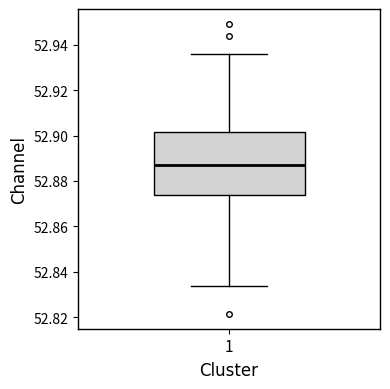

Transcribe this box plot: give where the median line is, the range the box spans, and where the two whiskers end, as read against the y-axis. The values are not printed on the chart, so give them approximately, as read against the axis.

median 52.888, box 52.874 to 52.902, whiskers 52.834 to 52.936